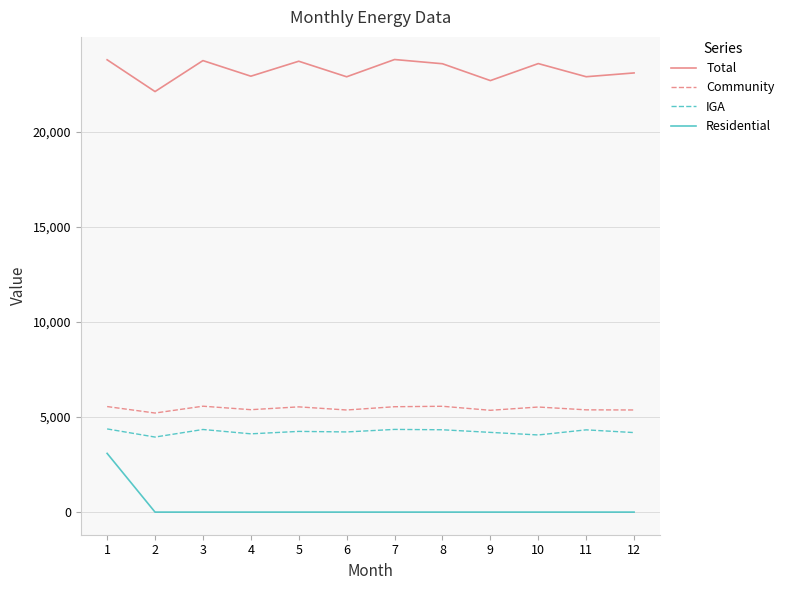

What is the average value of the Residential series?

257.3